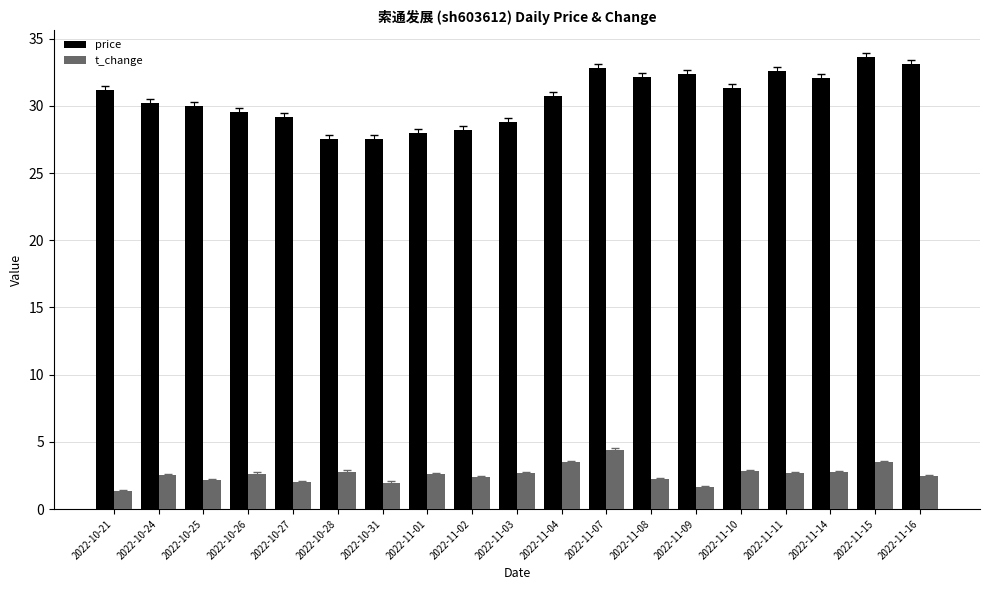

Which series has the widest spread of values?

price